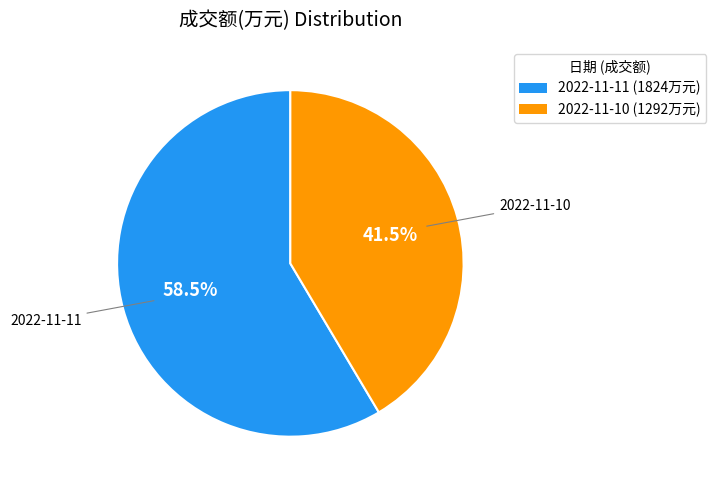

How many segments does this pie chart have?

2